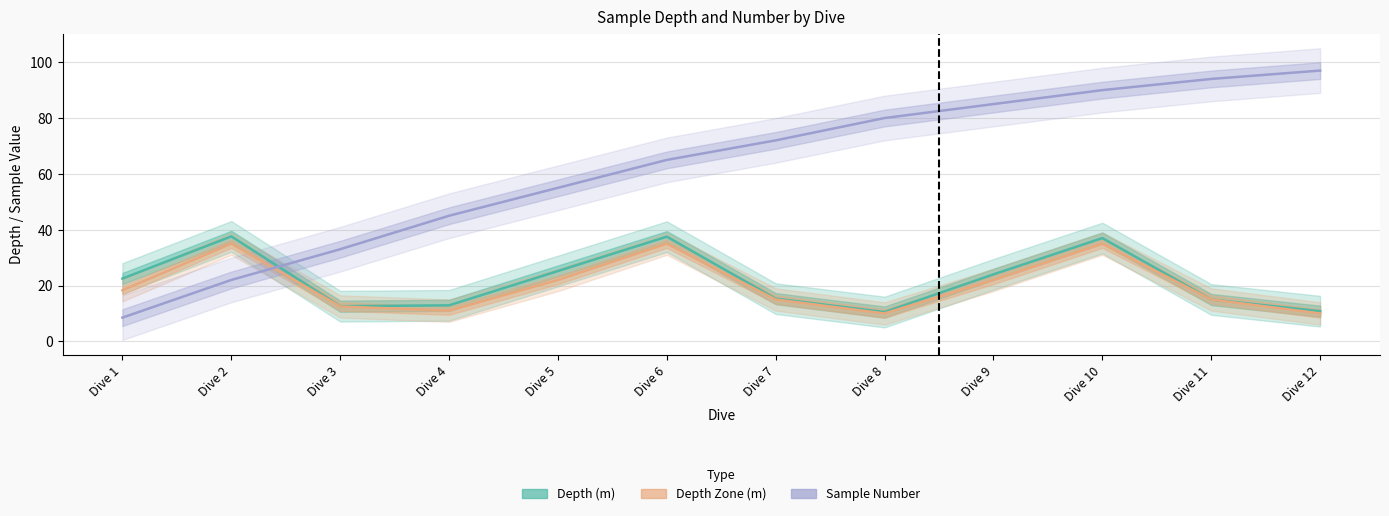

What is the difference between the second highest and second lowest values in the Sample Number series?

72.0